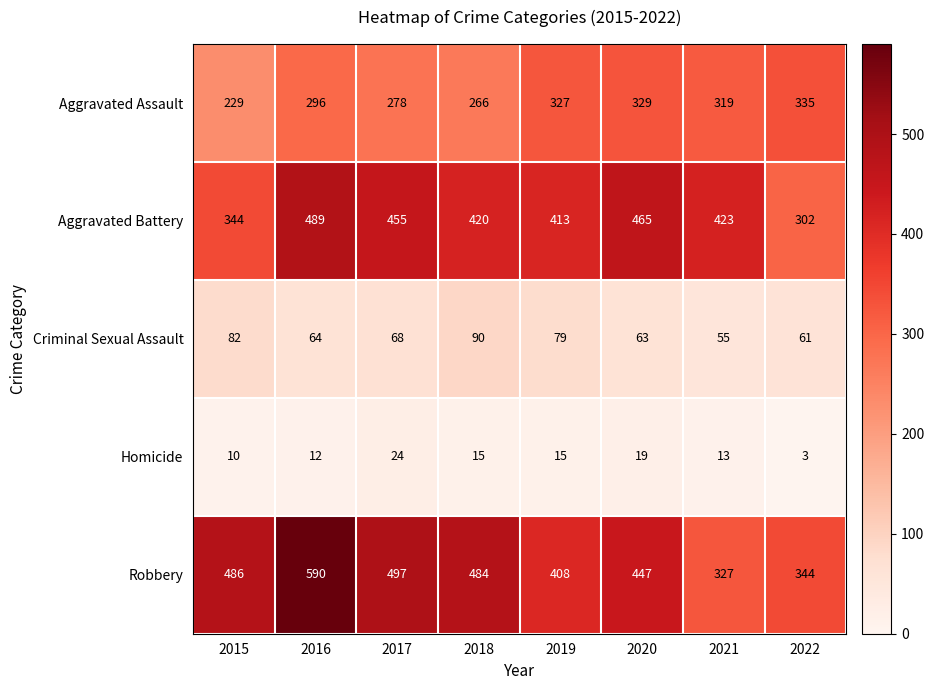

Which series has the largest range (max minus min)?

Robbery